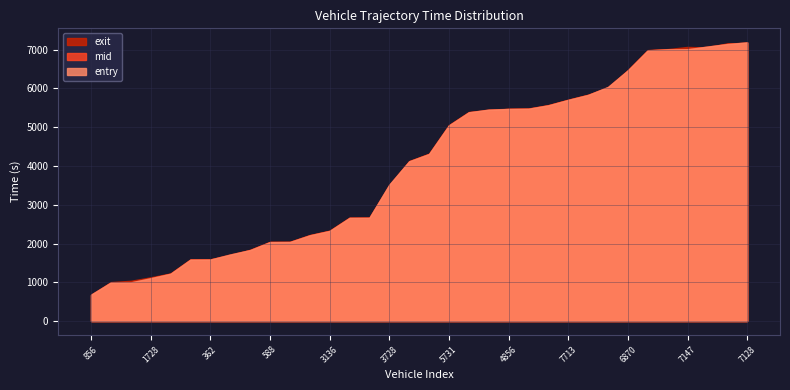

What are all the series names shown in the legend?

exit, mid, entry